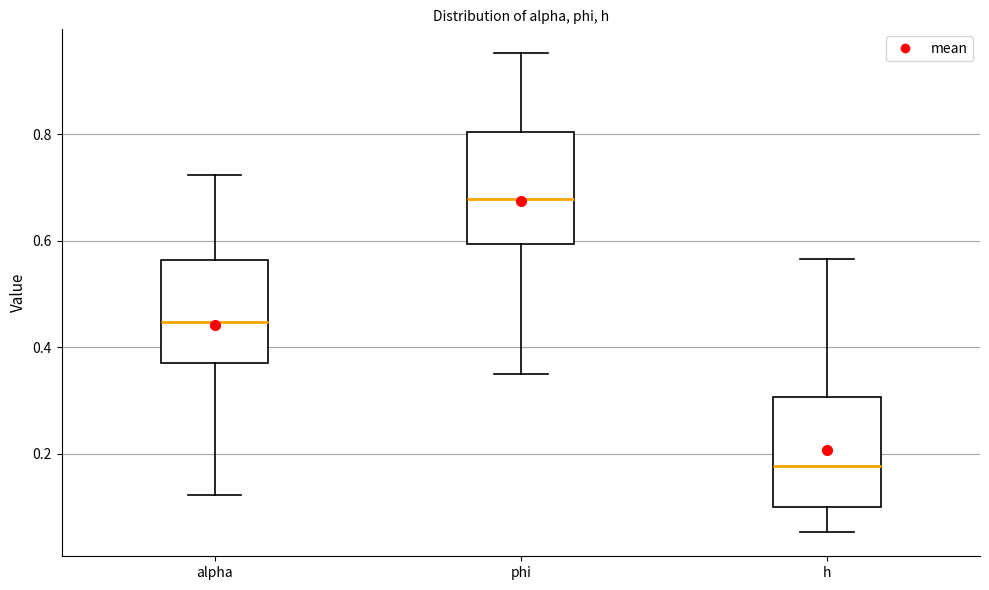

Where is the lower edge of the box for h on the y-axis? The values are not printed on the chart, so give them approximately, as read against the axis.

0.10